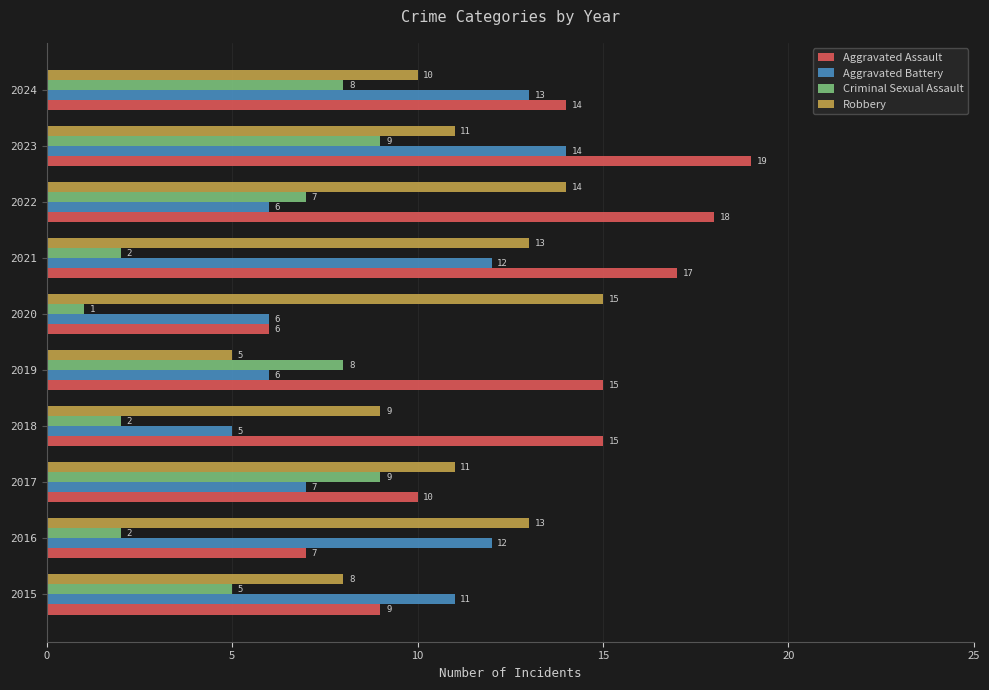

At how many categories does at least one series exceed 6?

10